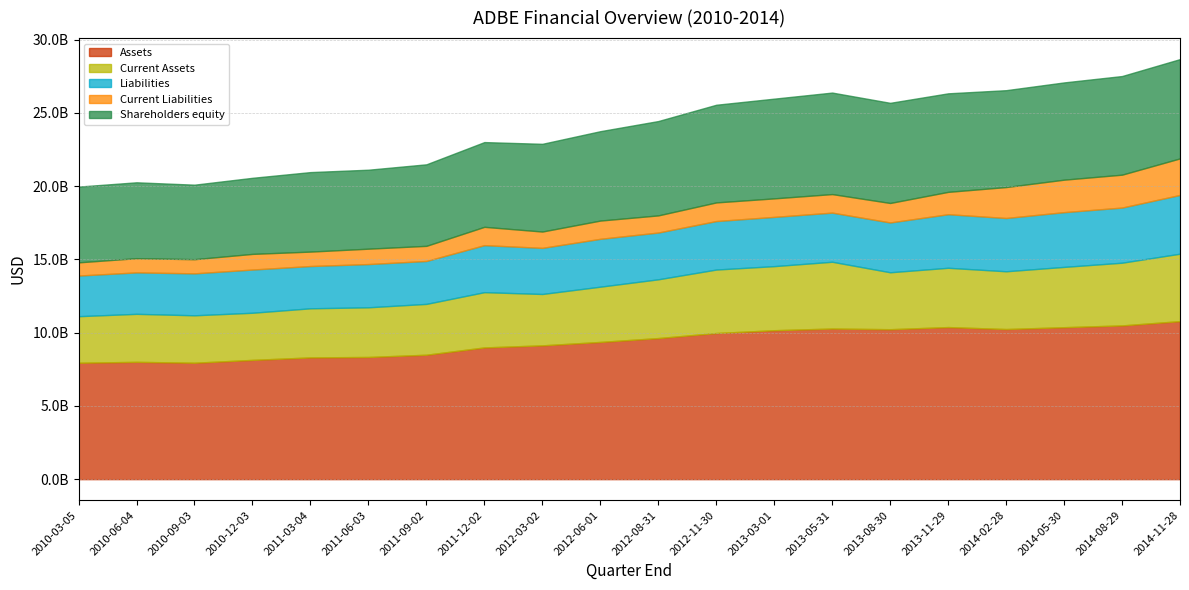

The value of Liabilities at 2013-11-29 is 2478305639. True or false?

False